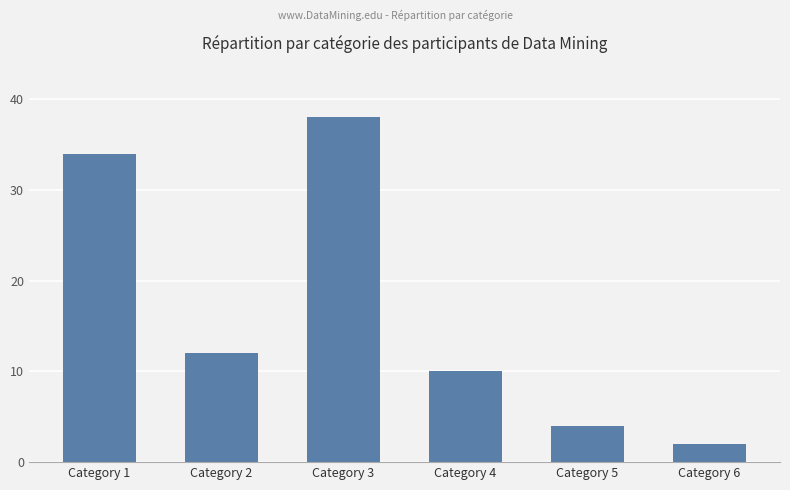

At which label does the data first exceed 12?

Category 1